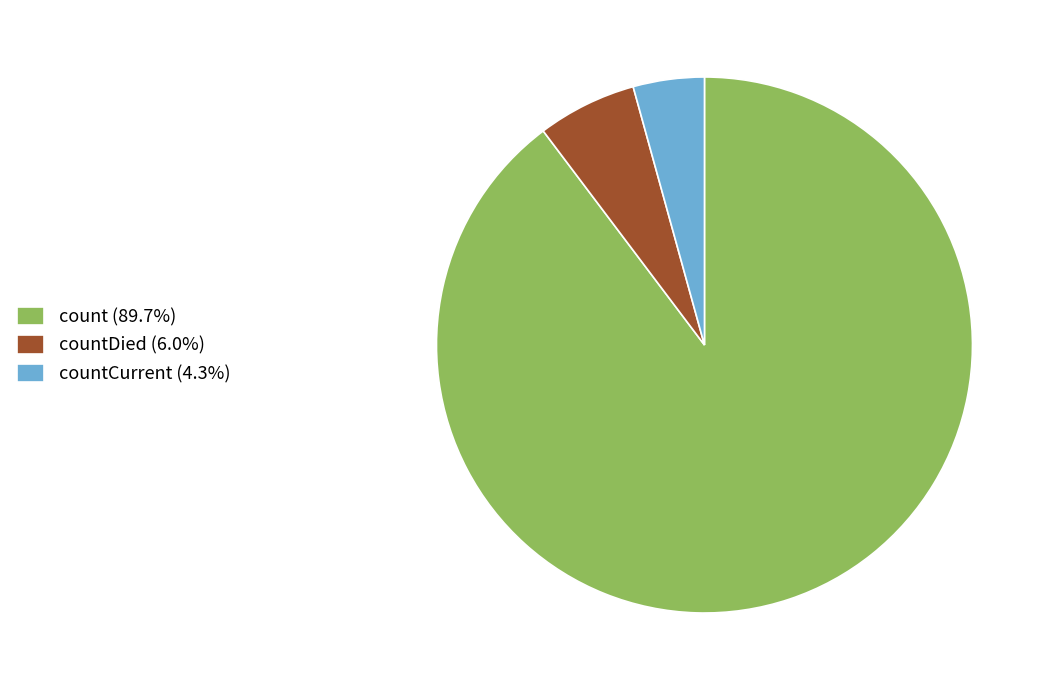

Is there a majority slice in this chart?

Yes